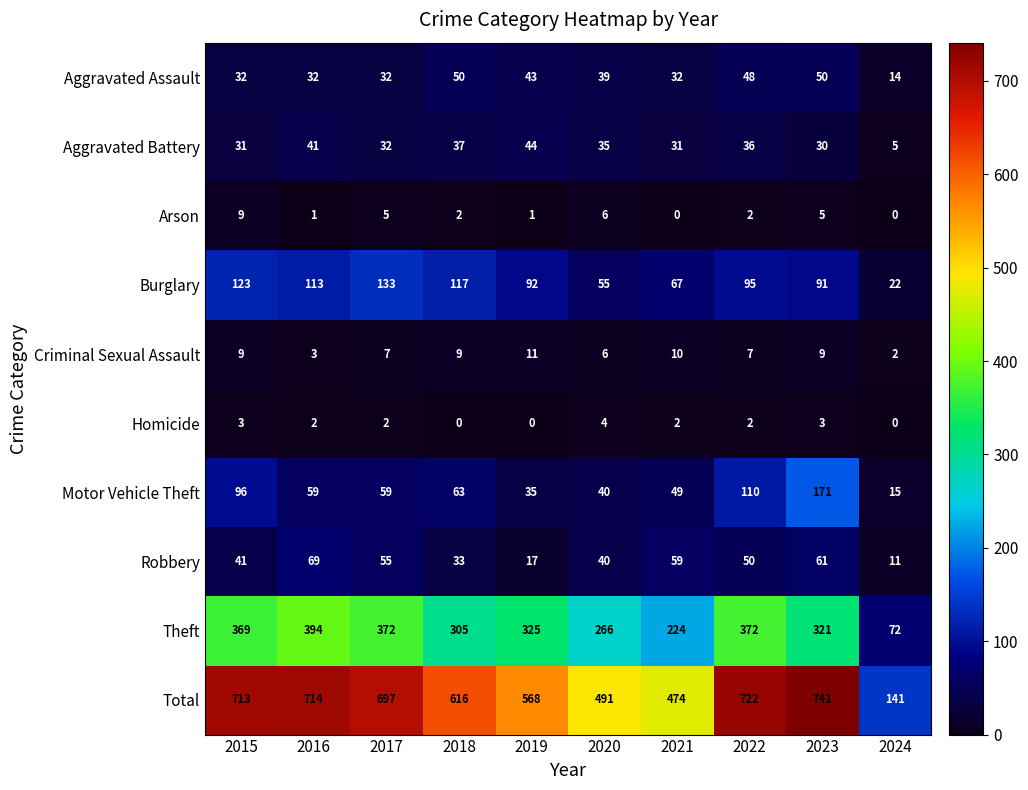

At which label does Motor Vehicle Theft reach its peak?

2023